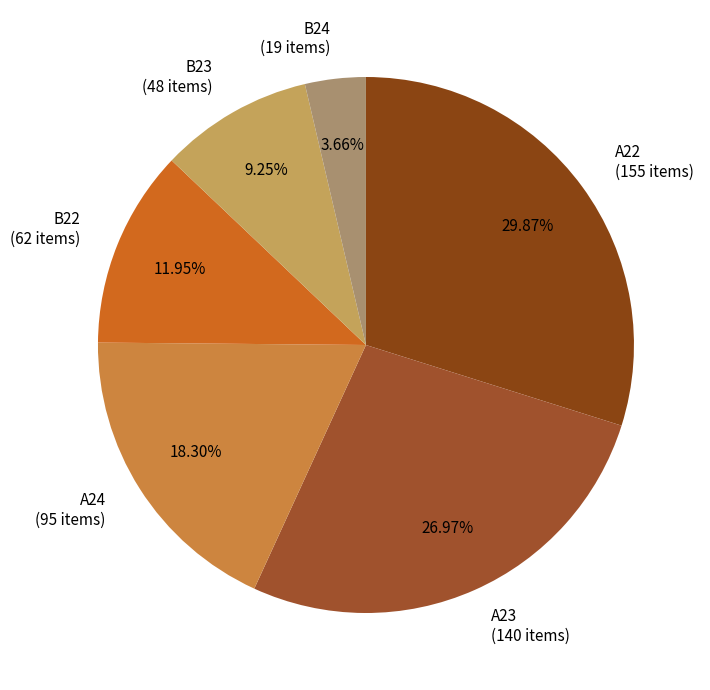

Between A24 and A22, which is larger?

A22